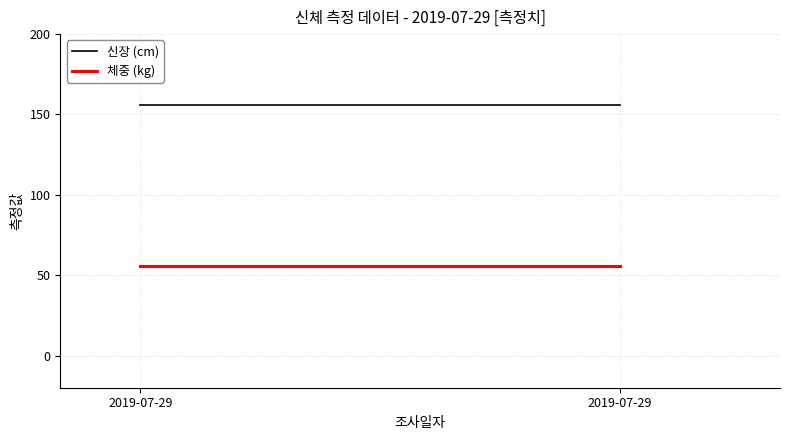

Which series has the largest range (max minus min)?

신장 (cm)